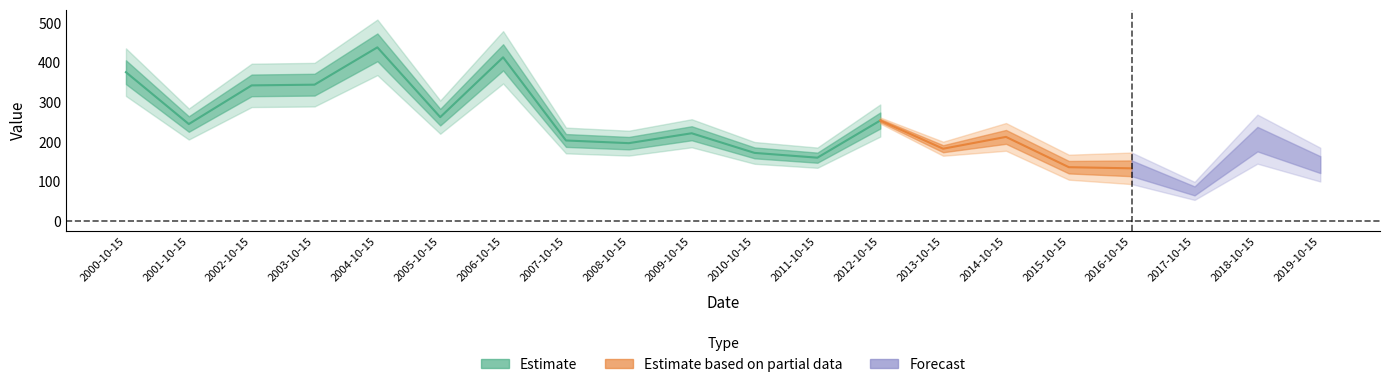

What is the minimum value shown in the chart?

75.7